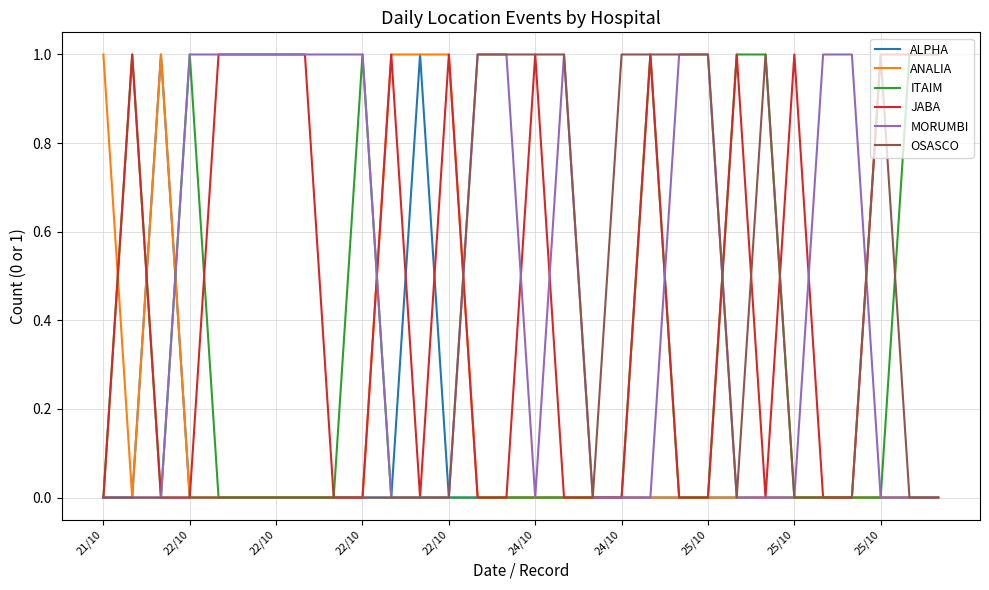

What are all the series names shown in the legend?

ALPHA, ANALIA, ITAIM, JABA, MORUMBI, OSASCO